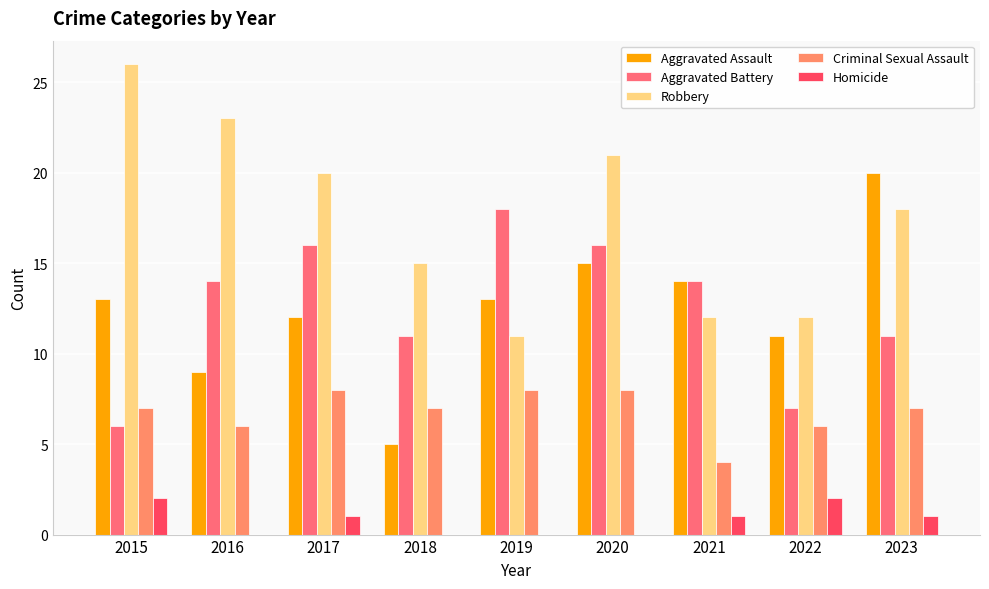

How many distinct data groups are displayed?

5